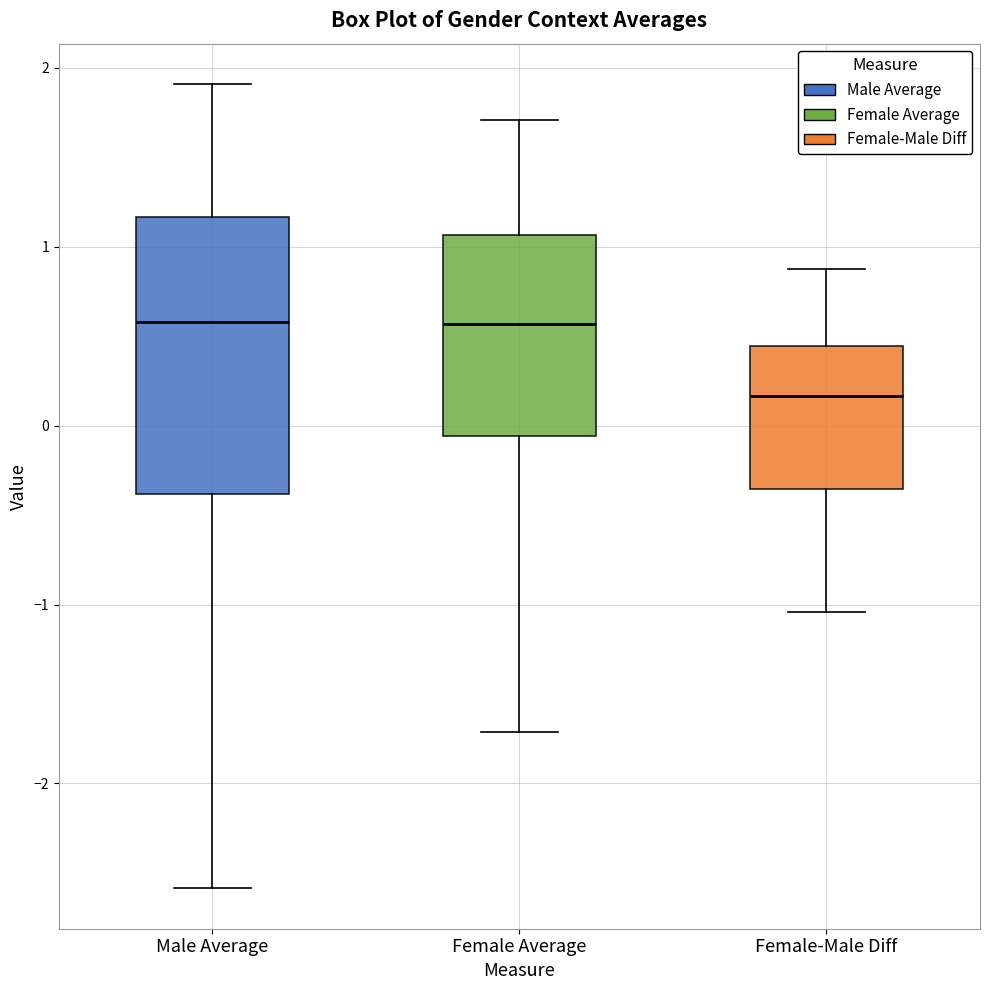

Where is the lower edge of the box for Female Average on the y-axis? The values are not printed on the chart, so give them approximately, as read against the axis.

-0.1